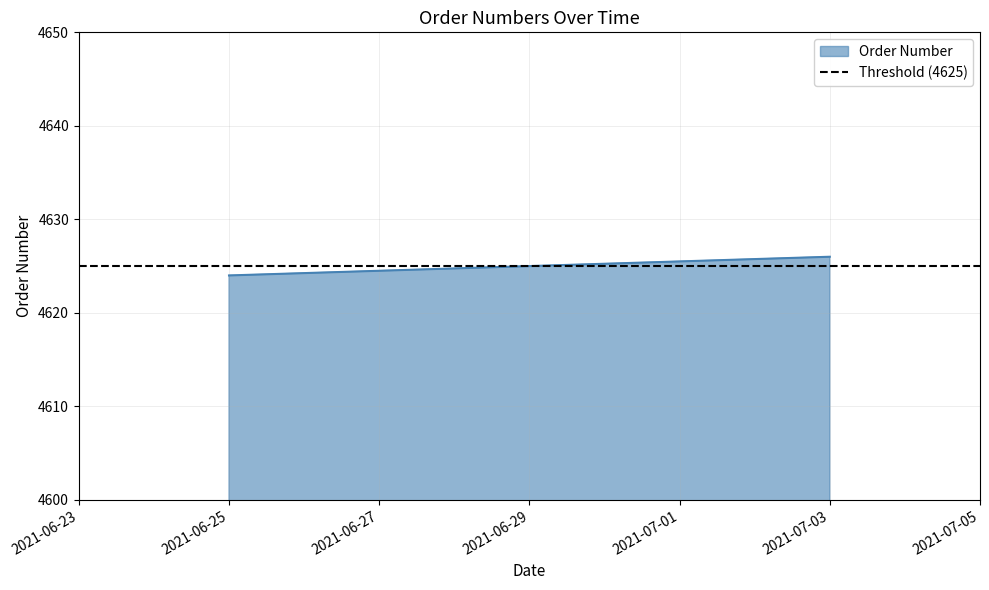

What position from the right is 2021-07-03?

1